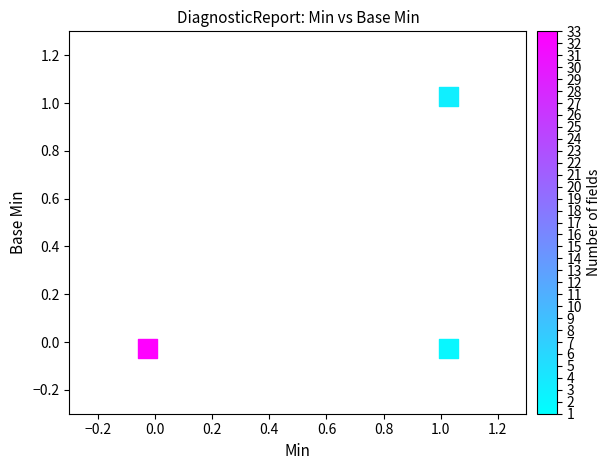

What is the range of X values (max minus min)?

1.1